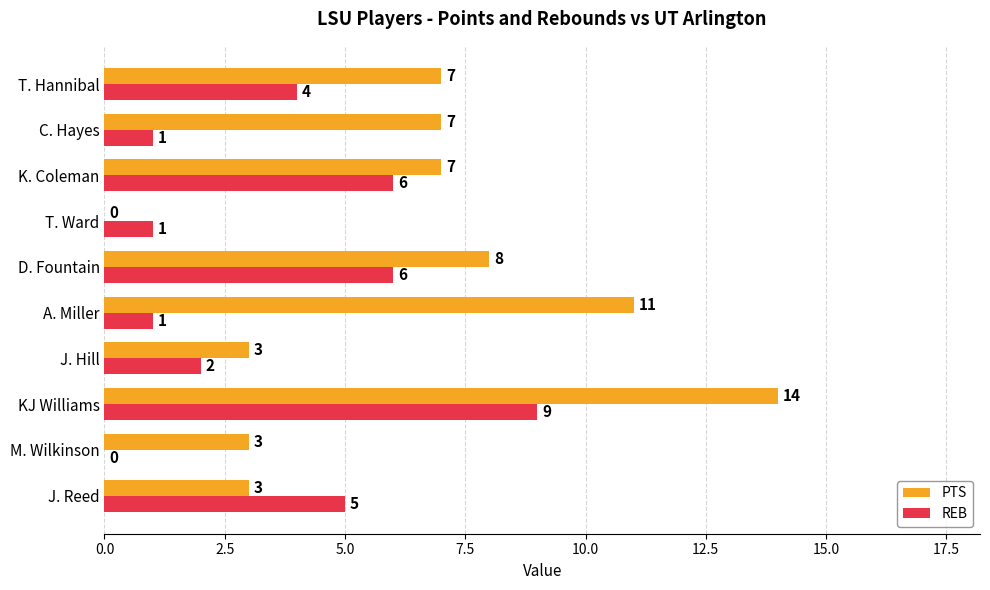

At which category is the sum across all series the highest?

KJ Williams